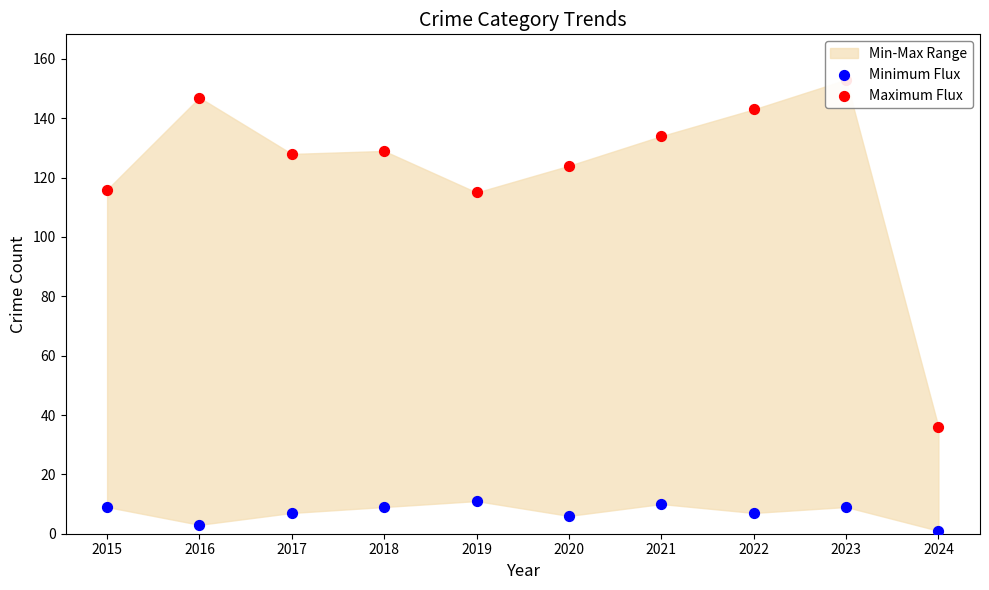

Which series has the largest total across all categories?

Maximum Flux